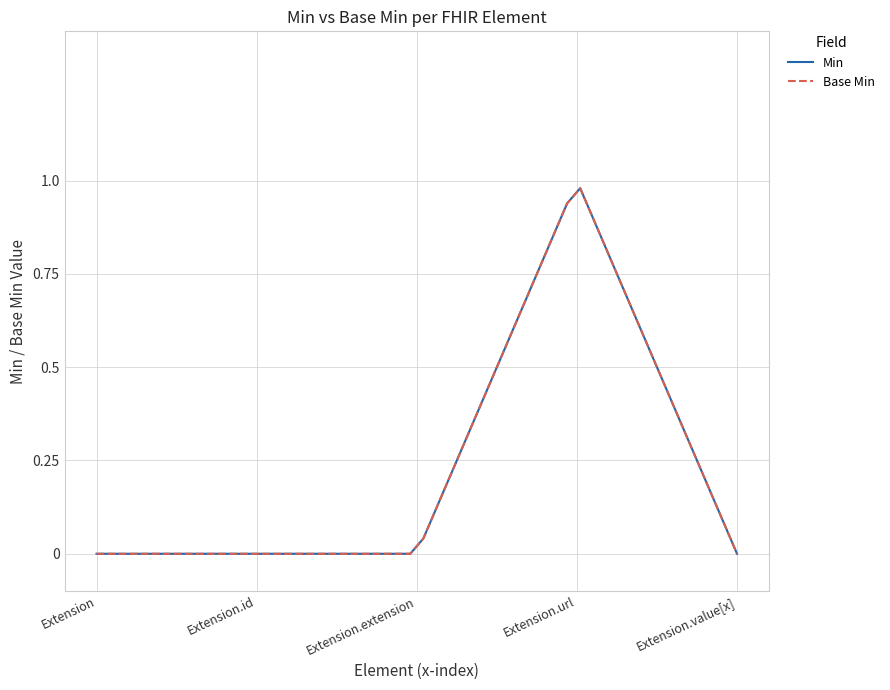

Does the chart have visible grid lines?

Yes